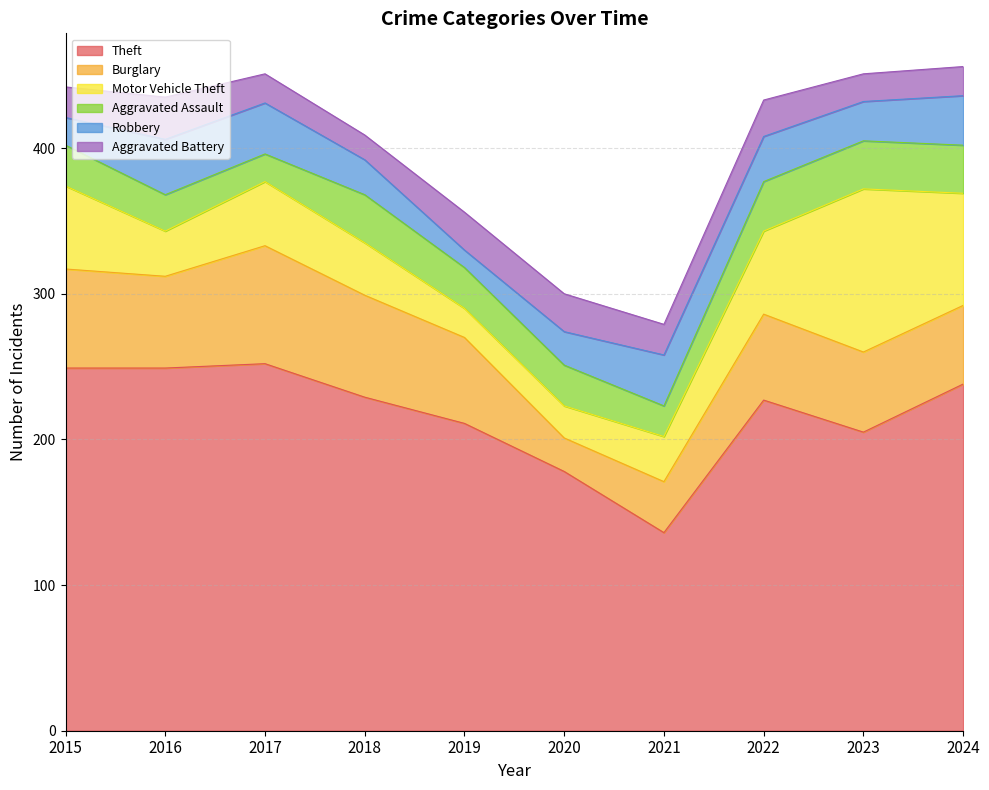

How many series are shown in this chart?

6